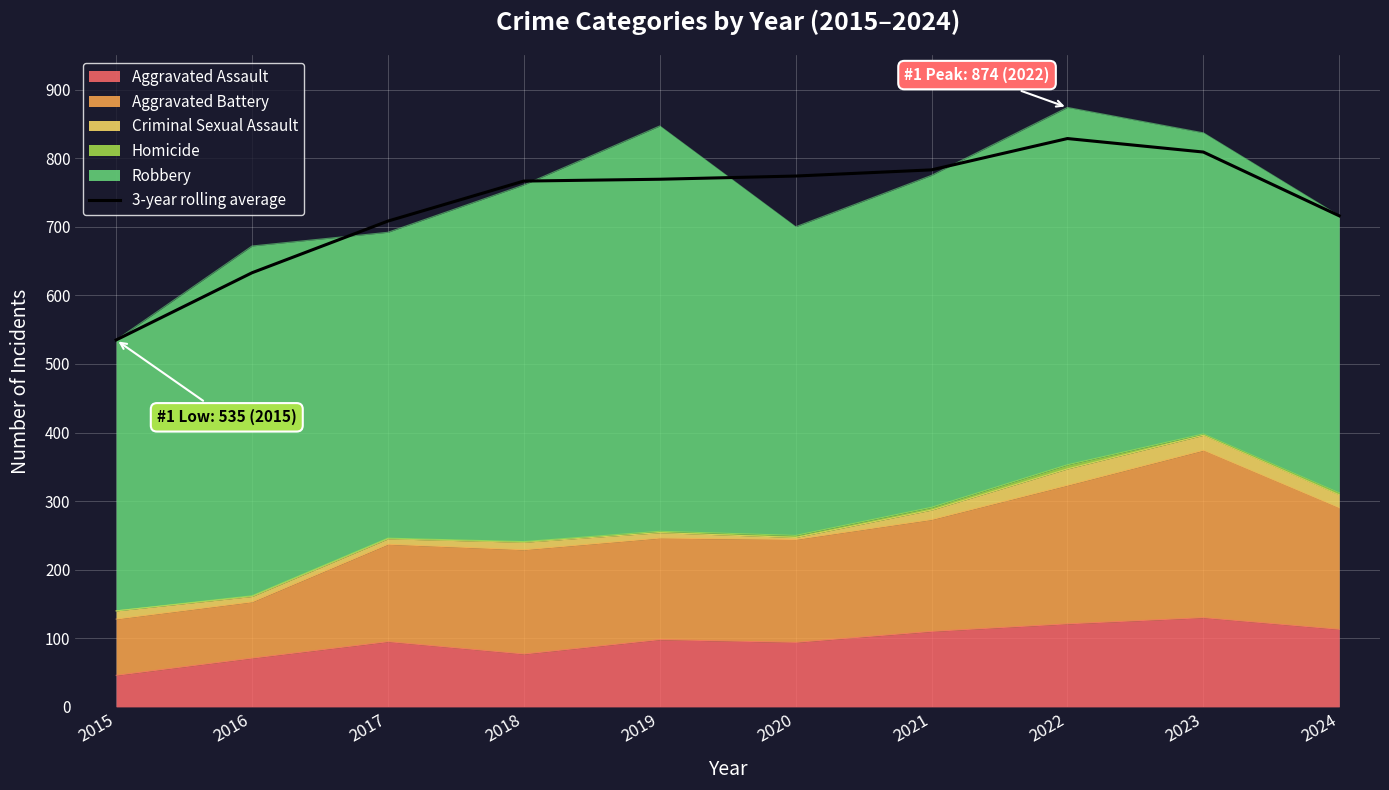

What is the difference between the values at 2021 and 2018?

16.3